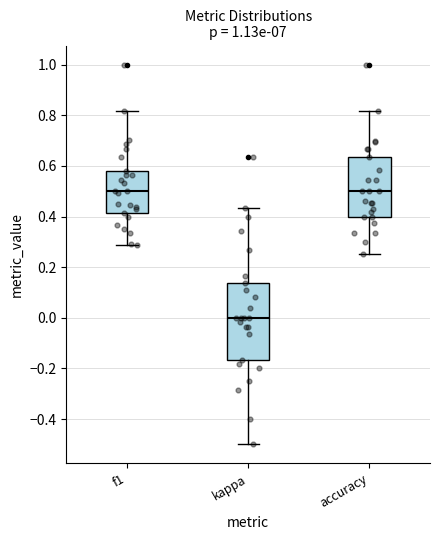

Which box has the lowest median line?

kappa